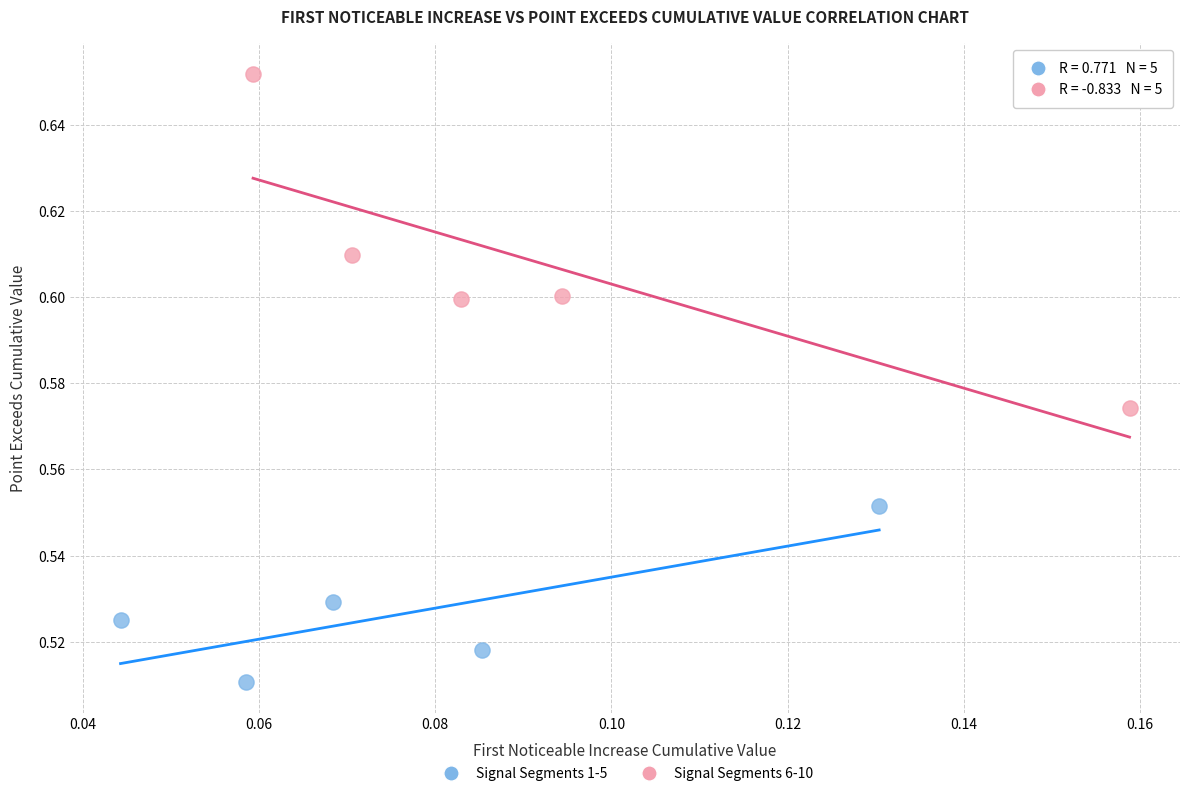

What are all the series names shown in the legend?

Signal Segments 1-5, Signal Segments 6-10